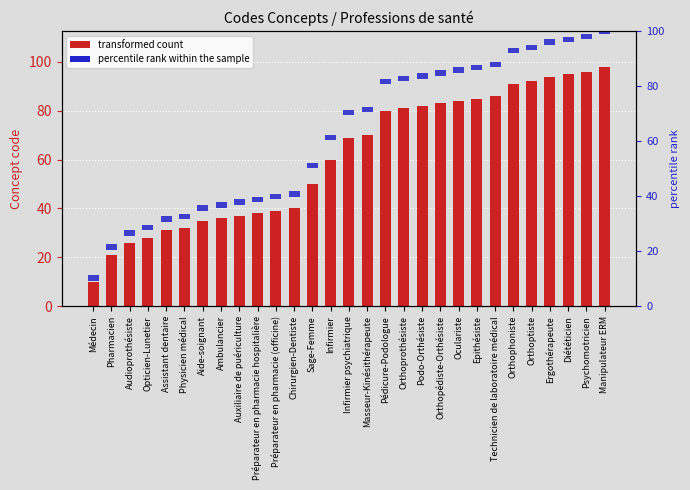

Which category has the lowest value in the Concept code series?

Médecin